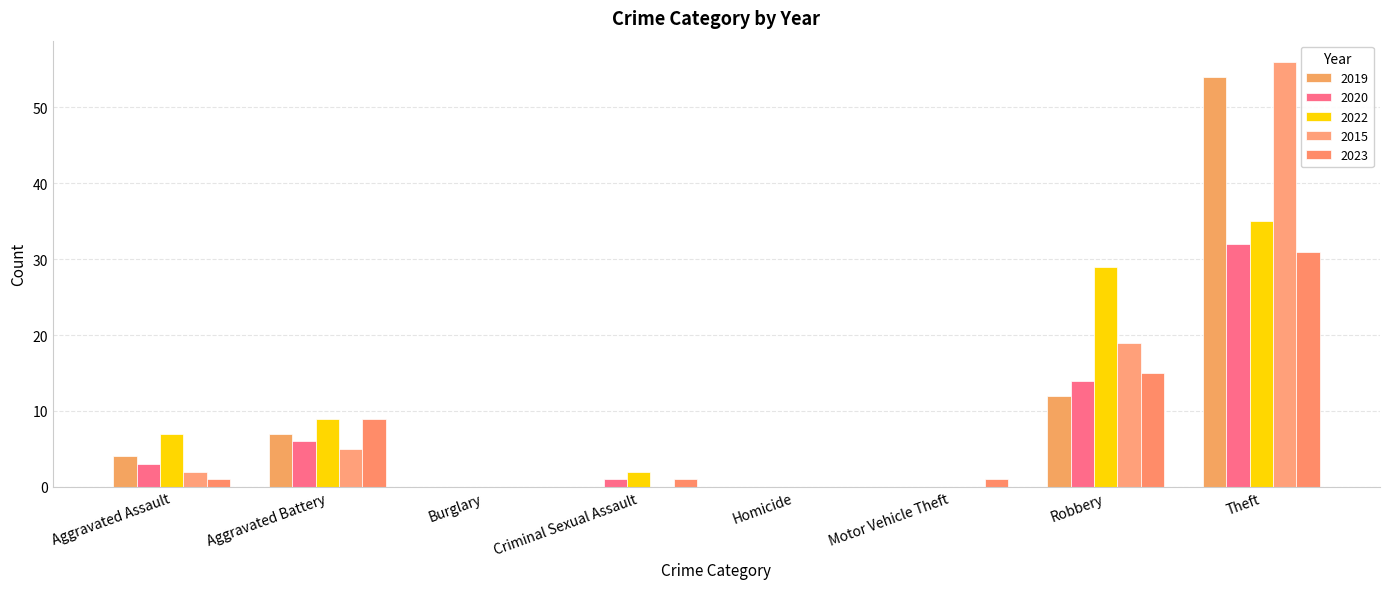

How many groups of bars are there?

8